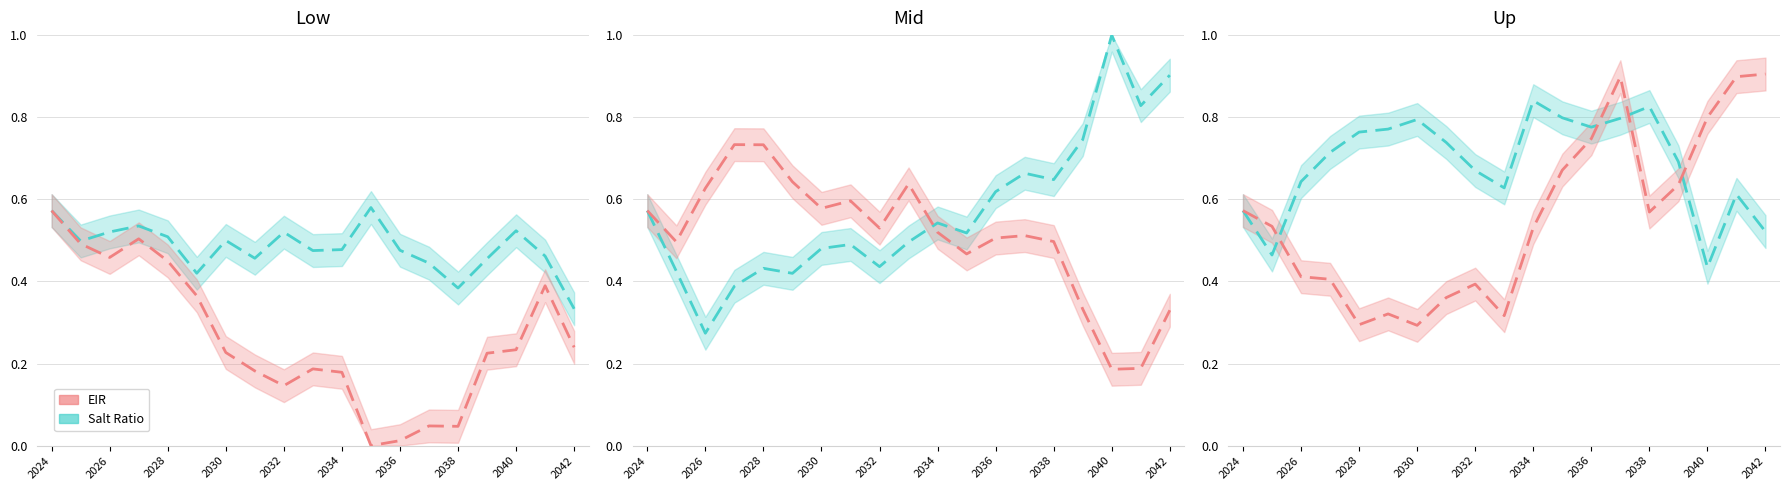

What is the maximum value shown in the chart?

1.0